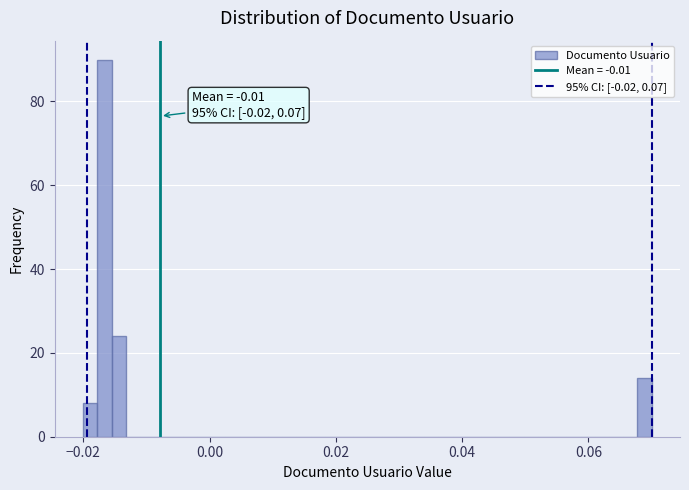

Read against the x-axis, roughly where is the centre of the tallest bar?

-0.016